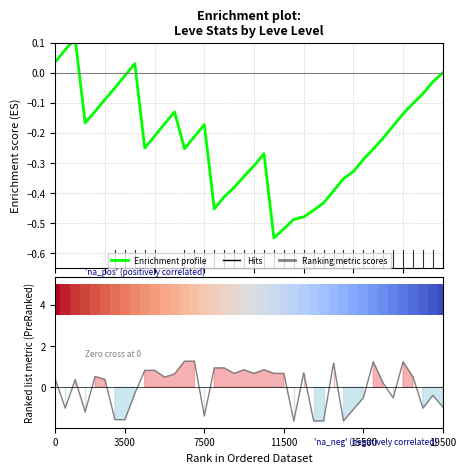

What is the difference between the second highest and second lowest values in the Ranking metric scores series?

2.9